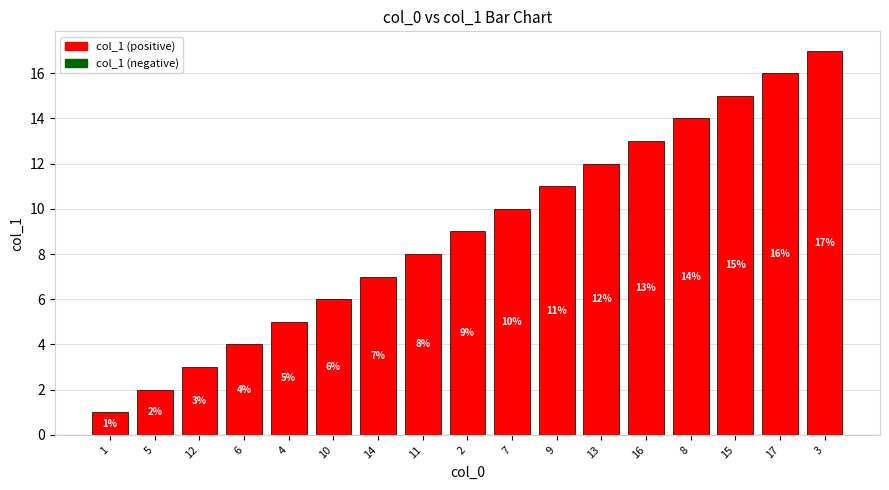

Reading left to right, list all the values displayed in this chart.

1=1	5=2	12=3	6=4	4=5	10=6	14=7	11=8	2=9	7=10	9=11	13=12	16=13	8=14	15=15	17=16	3=17